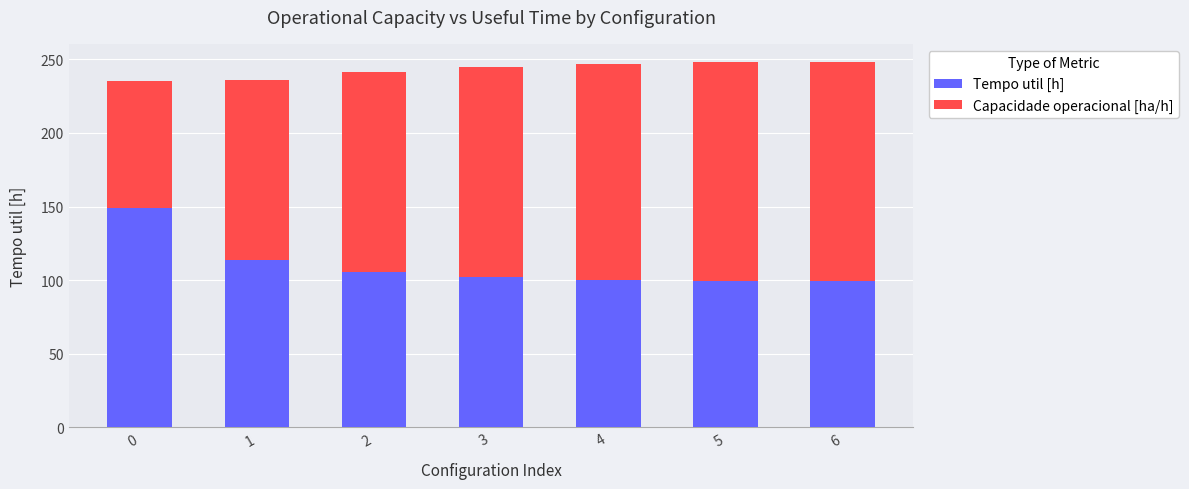

The value of Tempo util [h] at 5 is 150.7. True or false?

False